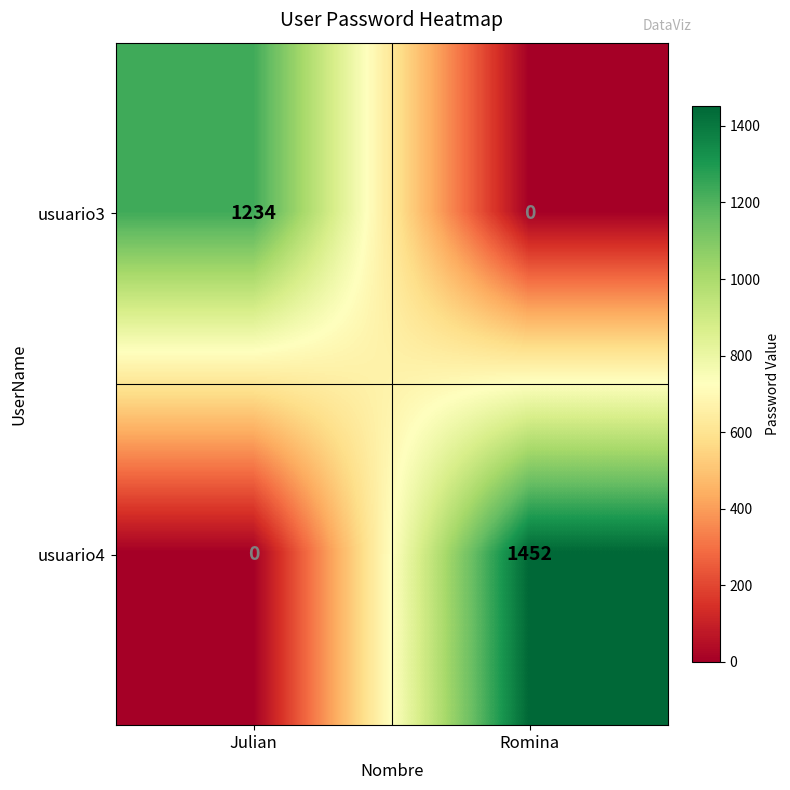

What is the sum of all usuario4 values?

1452